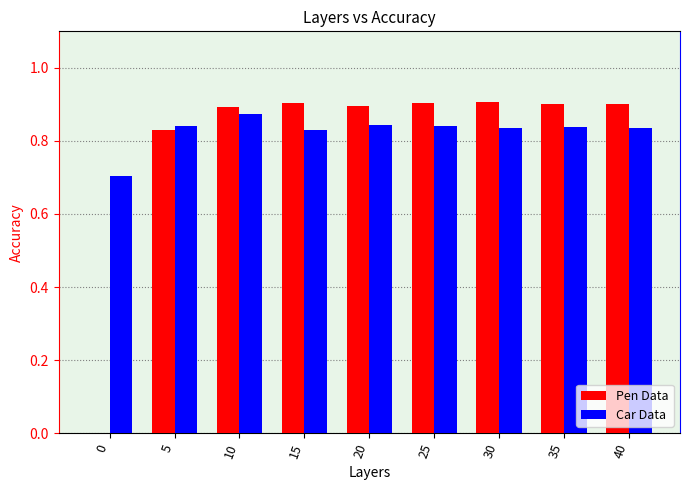

Is the value of Pen Data at 40 greater than the value of Car Data at 20?

Yes